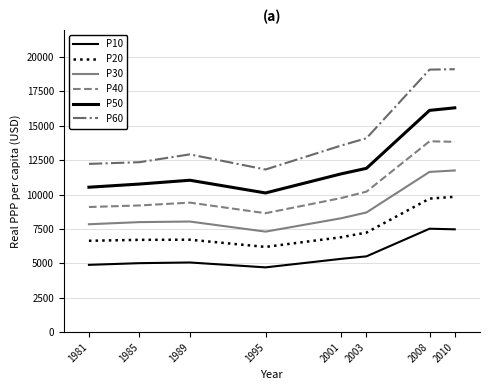

At which label does P30 reach its peak?

2010